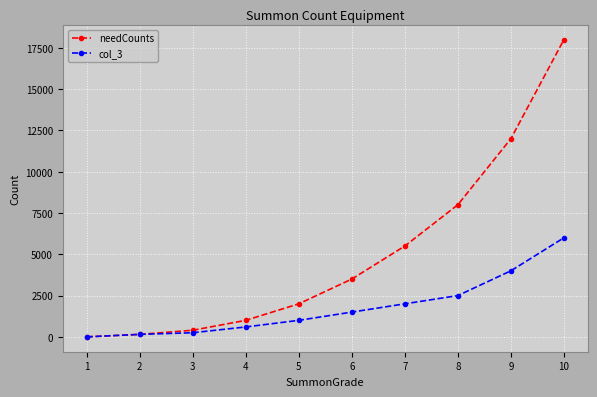

Where is col_3 nearest to the value 3000?

8